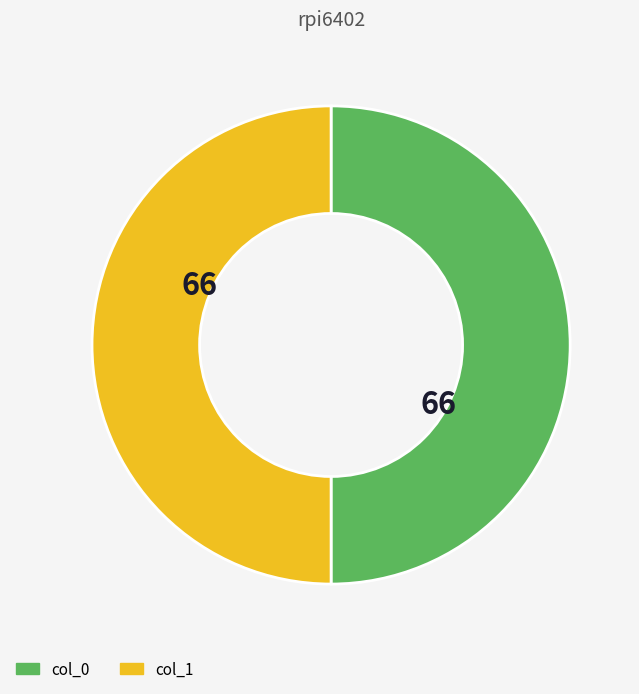

True or false: col_0 accounts for 50% of the total.

True